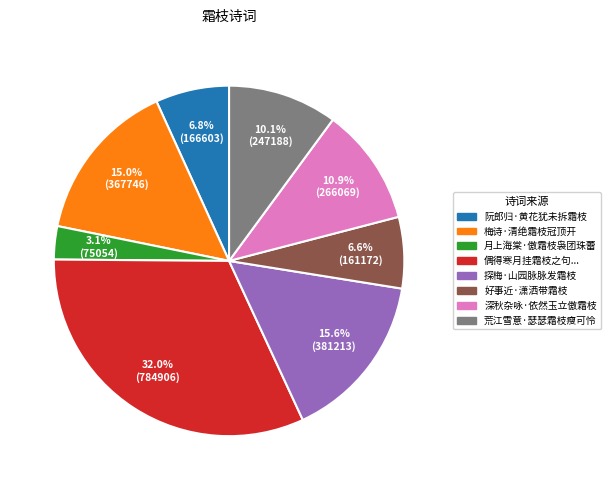

Is there a majority slice in this chart?

No